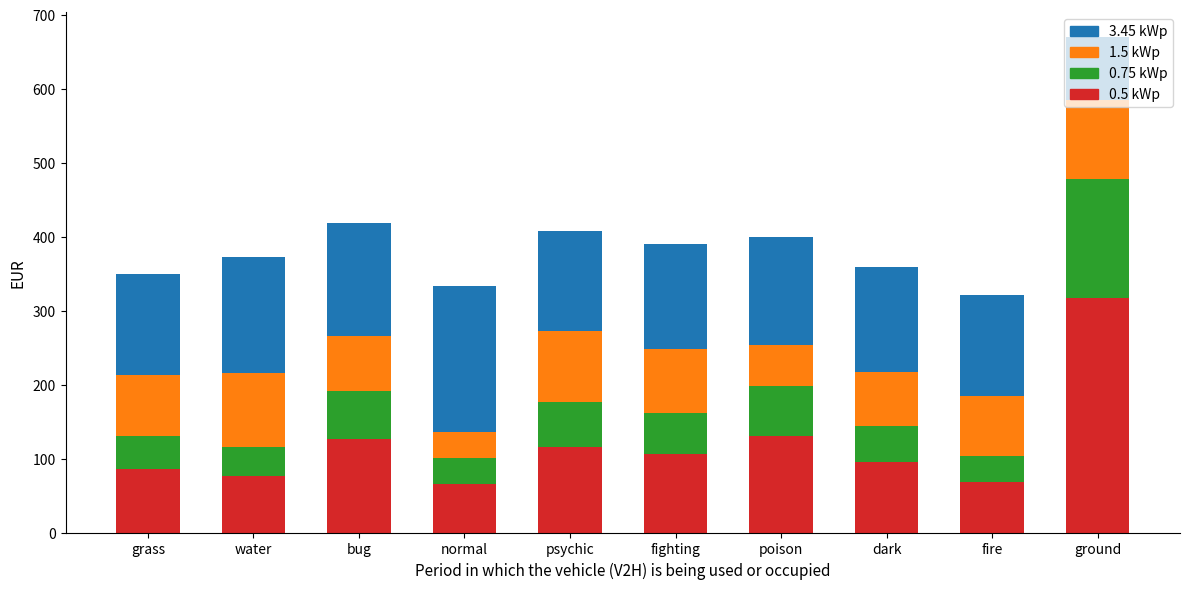

What is the difference between the maximum and minimum values in the 0.5 kWp series?

251